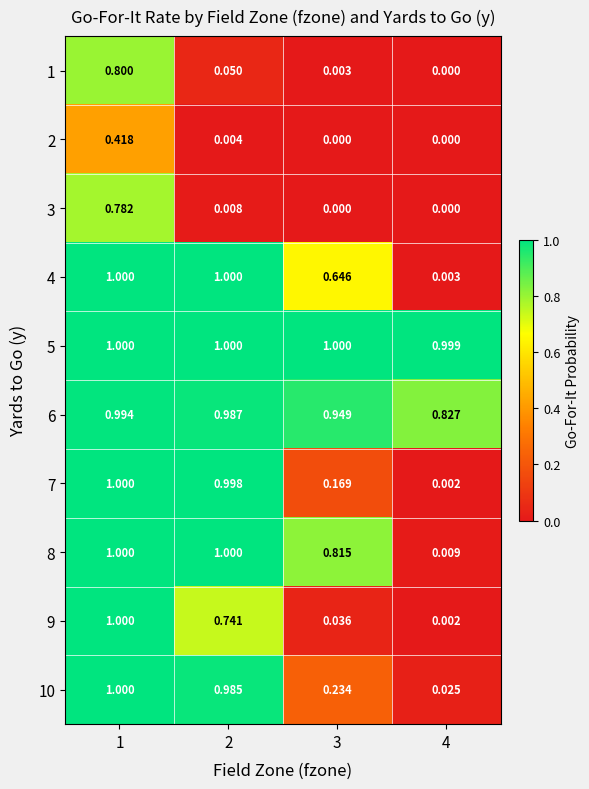

Is the value of 1 at 3 greater than the value of 8 at 1?

No